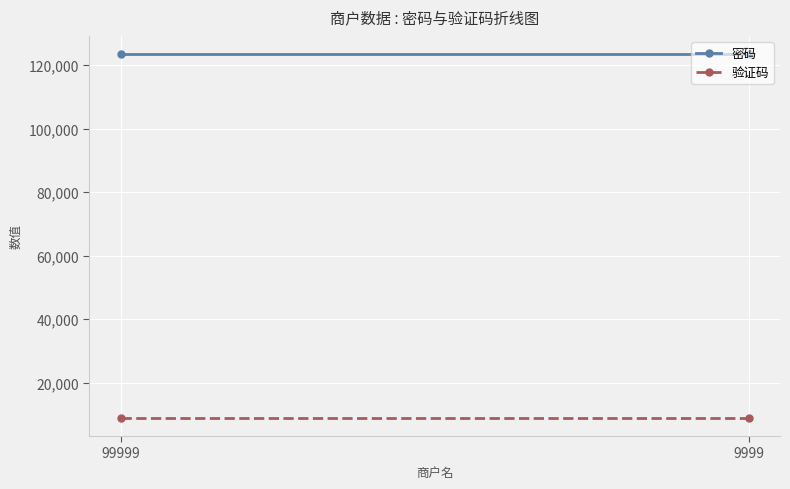

What is the total value across all series at 99999?

132344